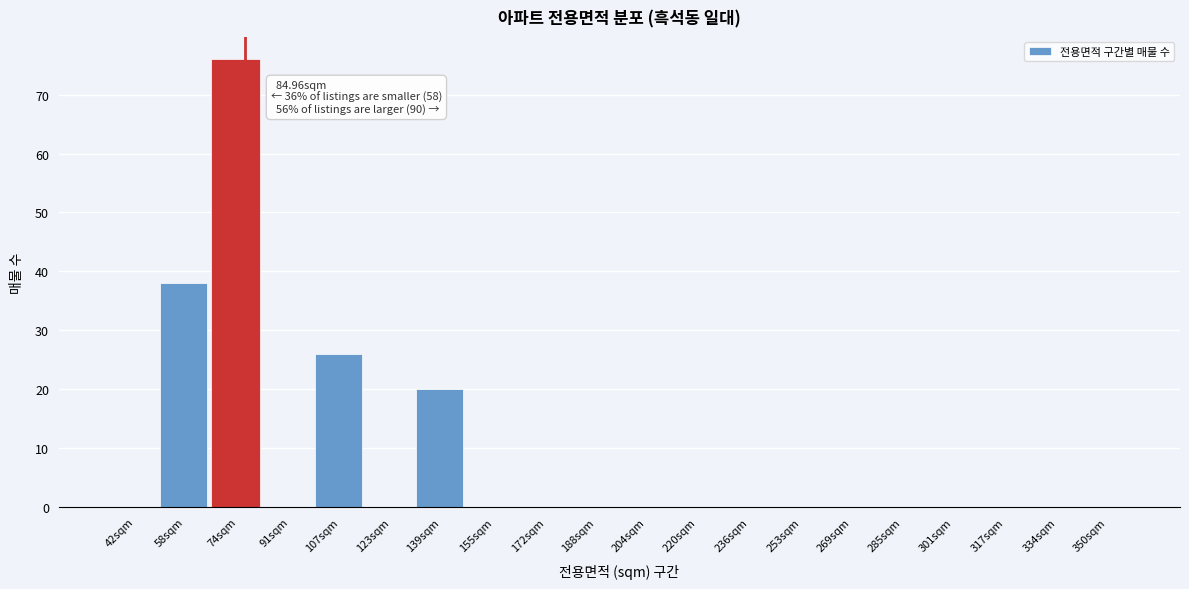

Reading left to right, extract all data points from this chart.

42sqm=0	58sqm=38	74sqm=76	91sqm=0	107sqm=26	123sqm=0	139sqm=20	155sqm=0	172sqm=0	188sqm=0	204sqm=0	220sqm=0	236sqm=0	253sqm=0	269sqm=0	285sqm=0	301sqm=0	317sqm=0	334sqm=0	350sqm=0